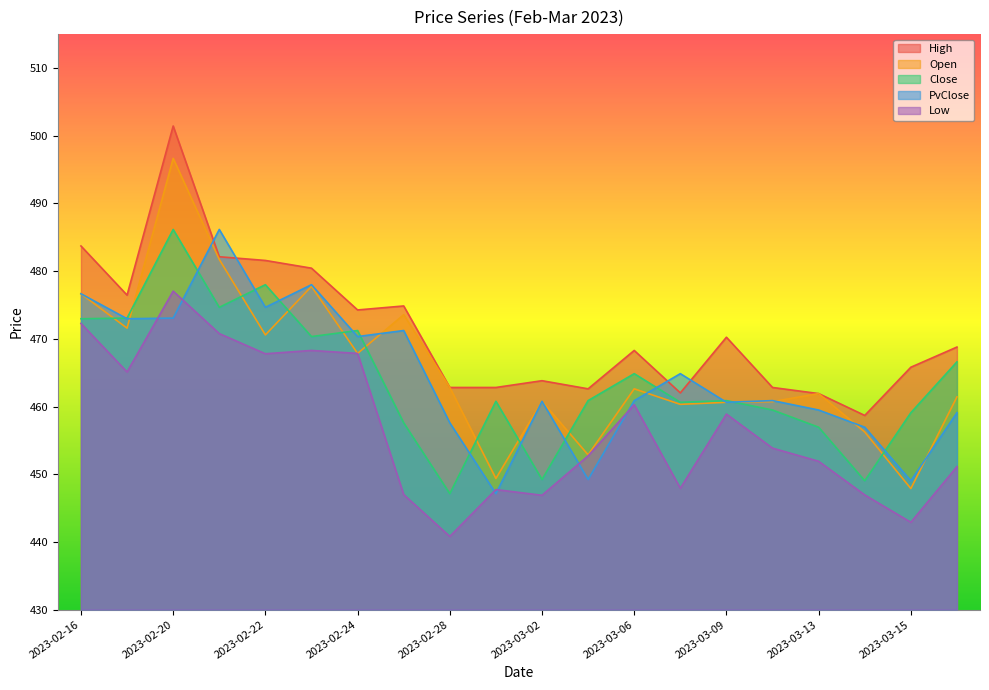

How many intersections are there between PvClose and Open?

7